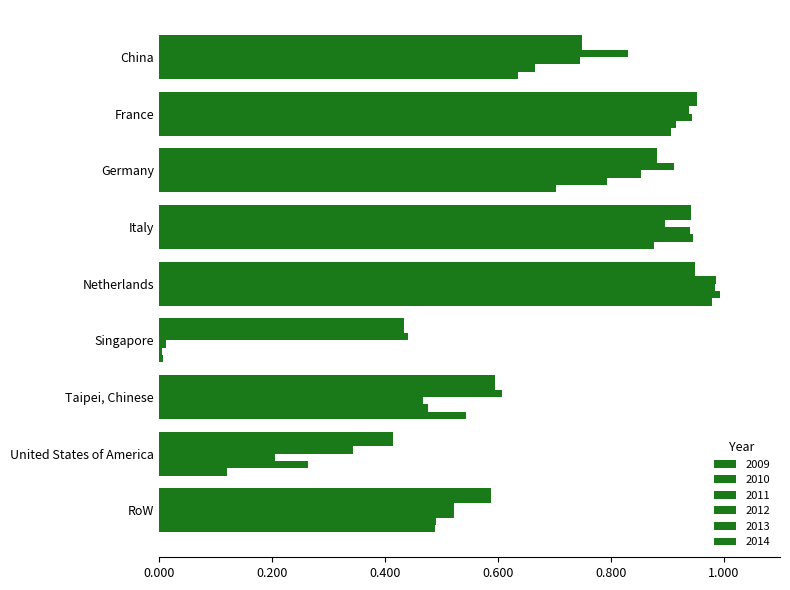

Between China and Germany, which series saw the biggest shift?

2009